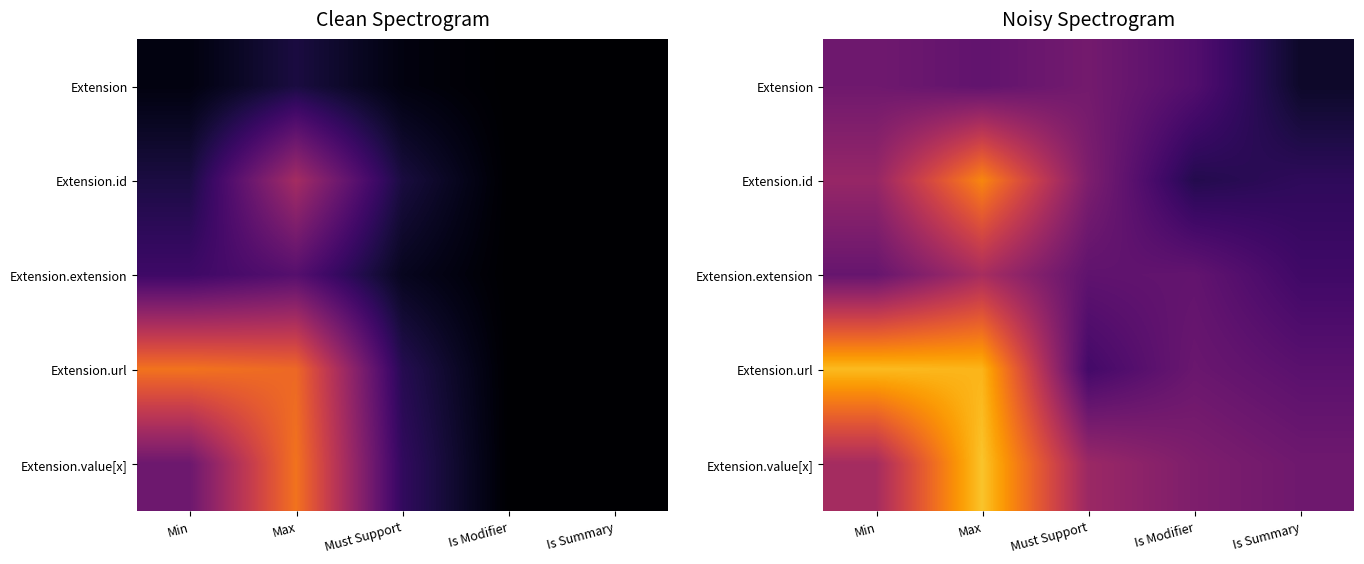

At which category is the sum across all series the highest?

Max